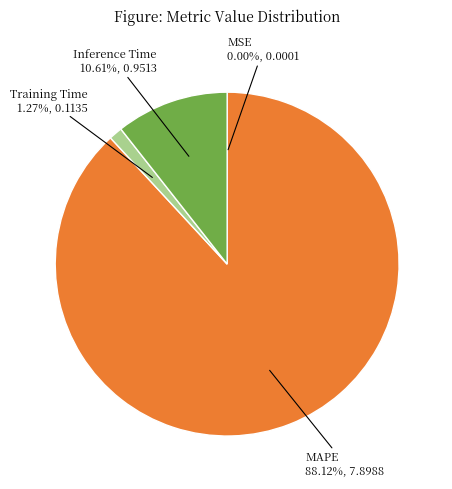

Does any single category account for the majority?

Yes